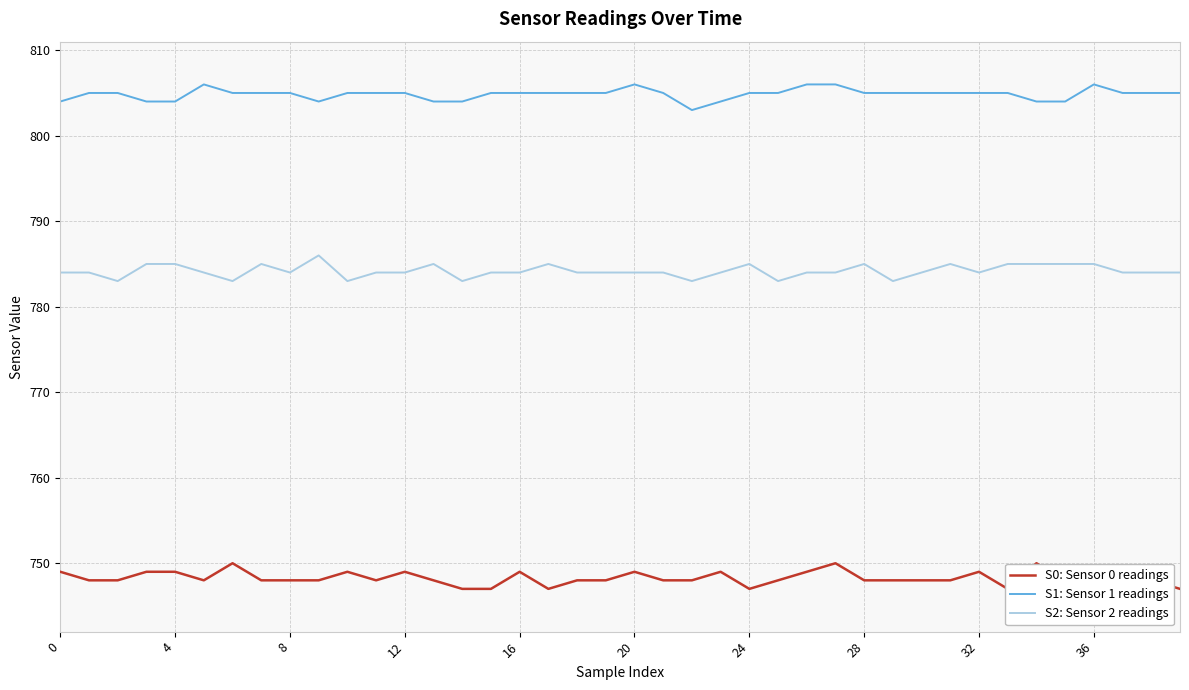

List the series in order of their overall mean, lowest first.

S0: Sensor 0 readings, S2: Sensor 2 readings, S1: Sensor 1 readings